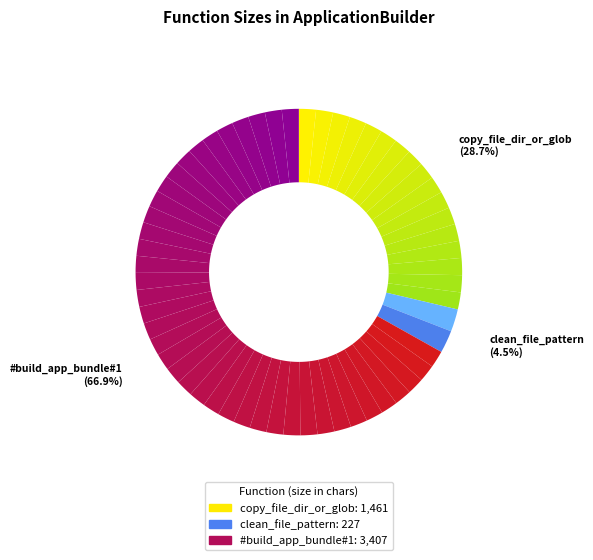

Rank the categories by value from lowest to highest.

clean_file_pattern, copy_file_dir_or_glob, #build_app_bundle#1